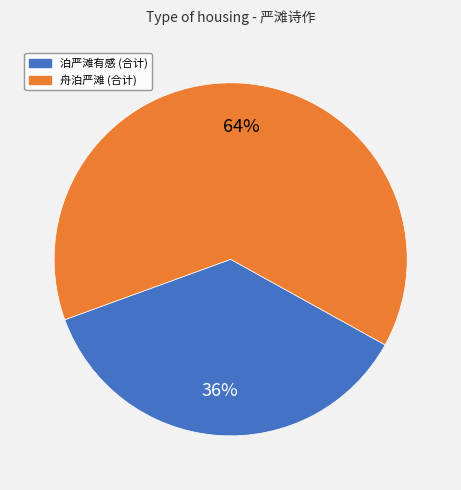

Is there any slice that represents more than half of the pie?

Yes